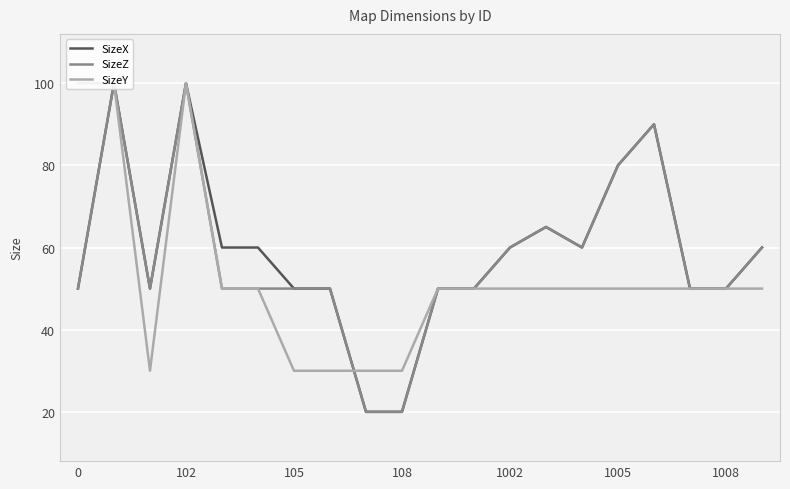

What is the maximum value for SizeY?

100